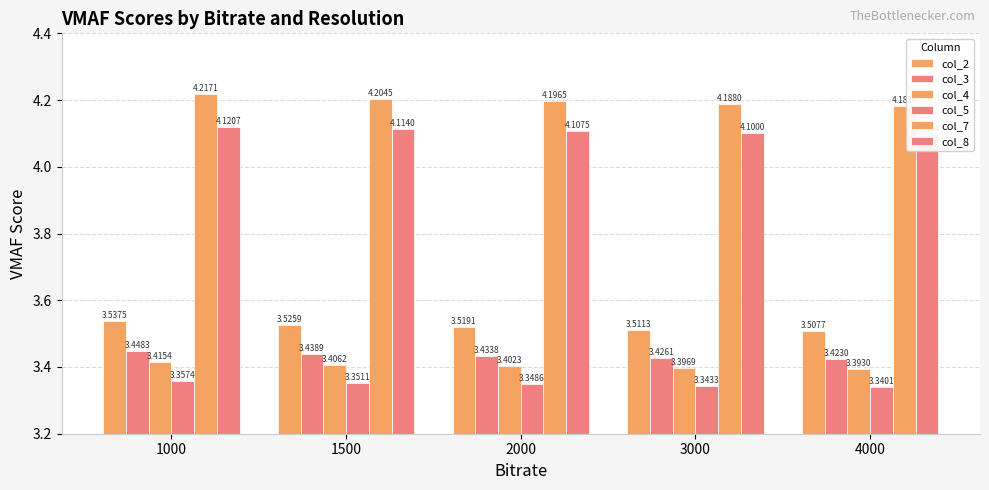

What is the total value across all series at 4000?

21.9